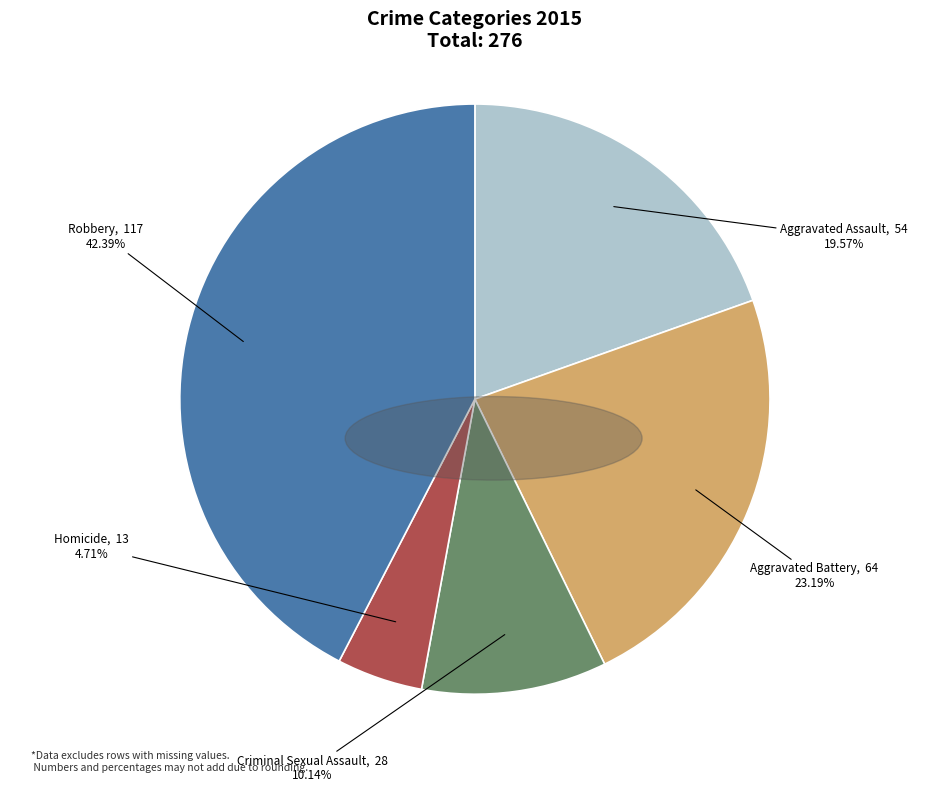

Is there a majority slice in this chart?

No